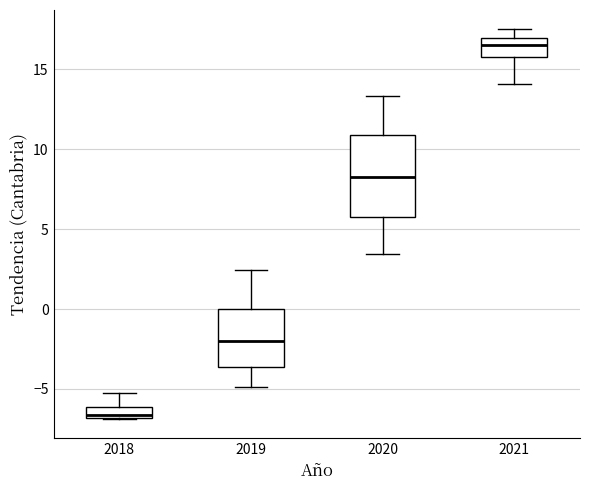

Where is the lower edge of the box at x = 2019 on the y-axis? The values are not printed on the chart, so give them approximately, as read against the axis.

-3.5